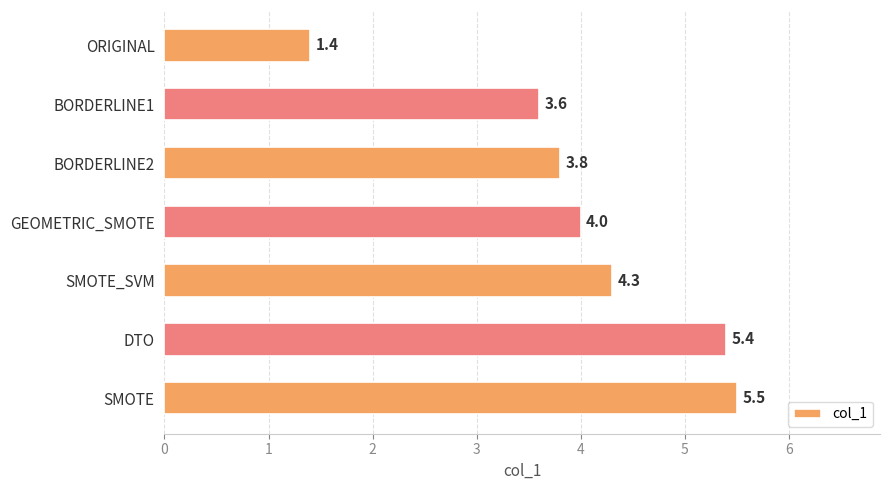

What is the average value?

4.0